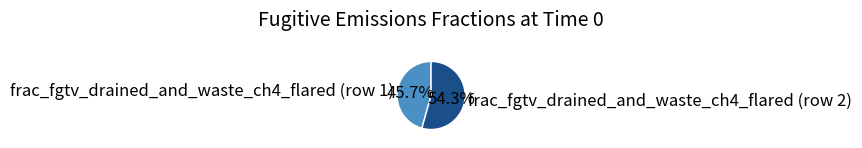

True or false: frac_fgtv_drained_and_waste_ch4_flared (row 2) accounts for 40% of the total.

False